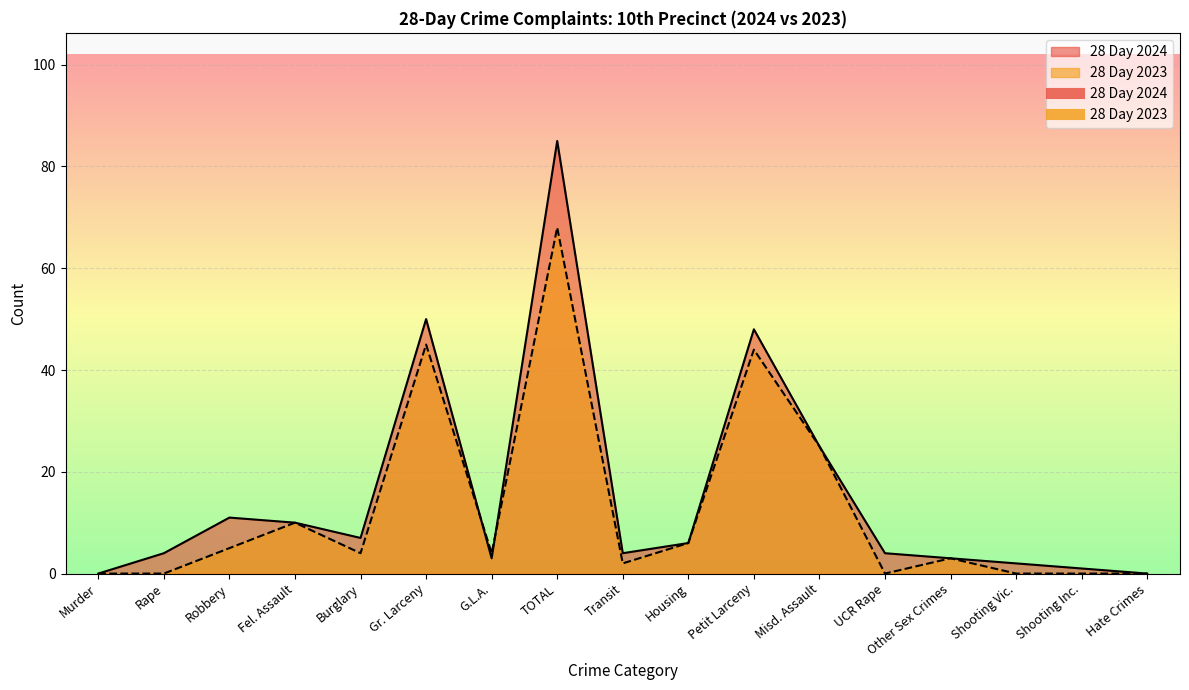

At which category does 28 Day 2024 reach its first local valley?

Burglary